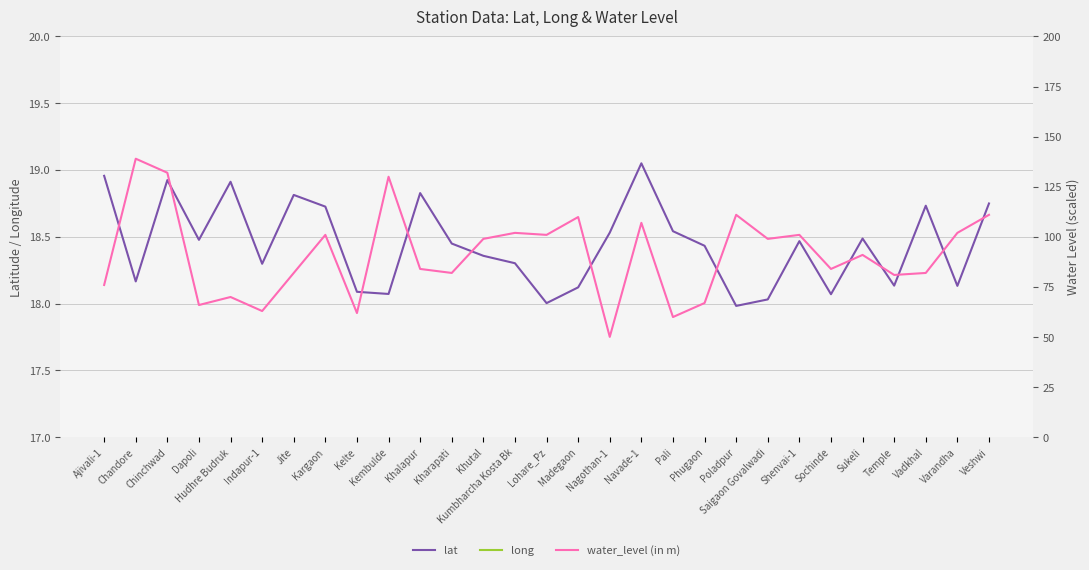

How many values in the water_level (in m) series exceed 91?

14